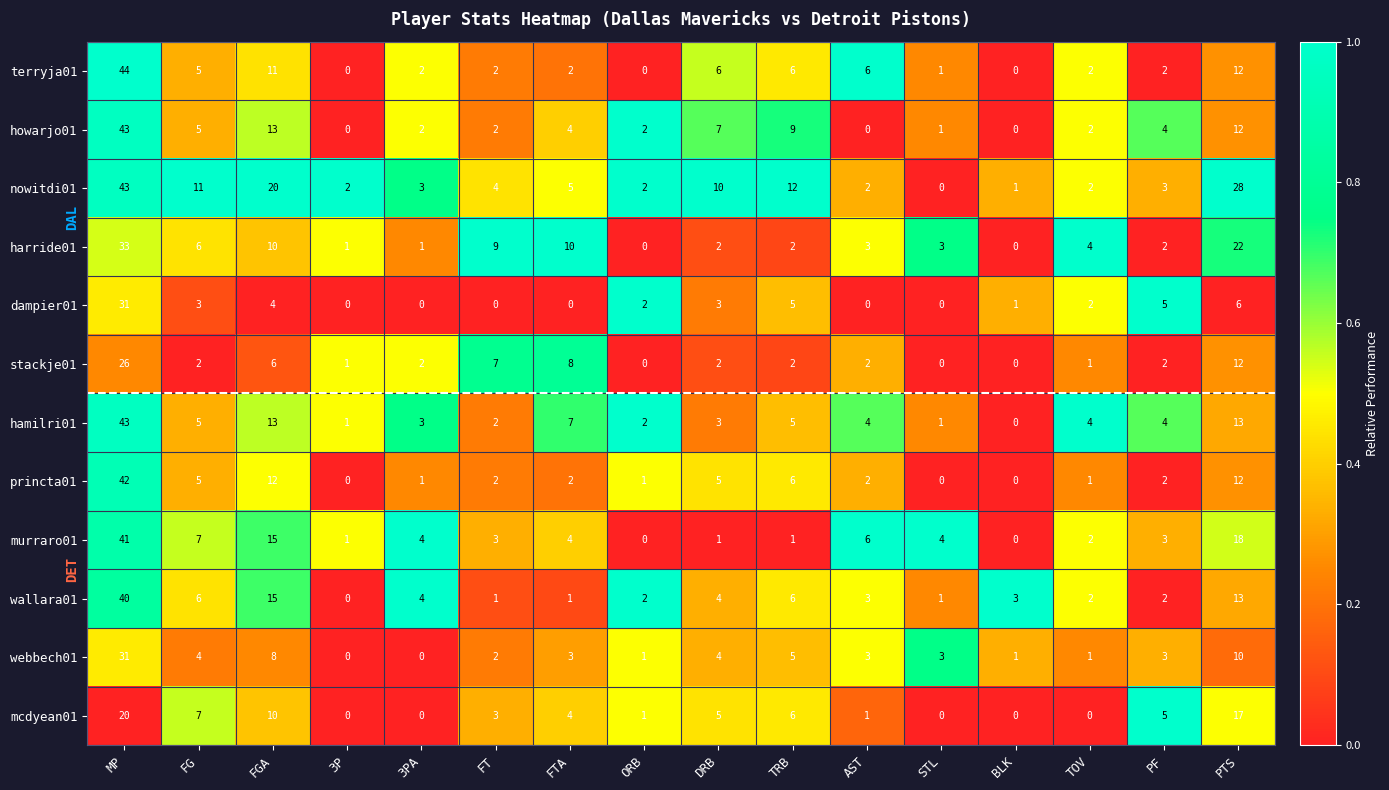

What is the maximum value shown in the chart?

44